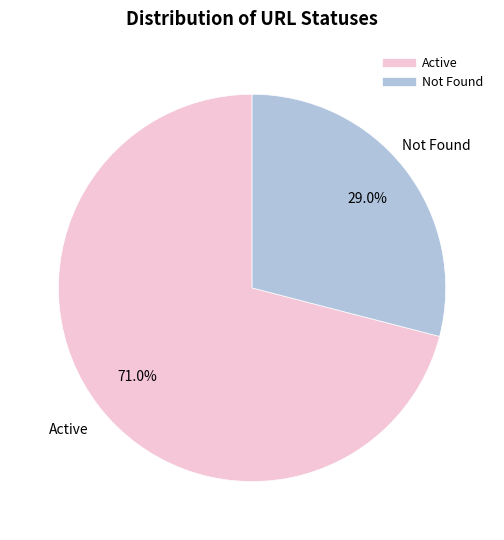

Does Not Found represent more than half of the total?

No